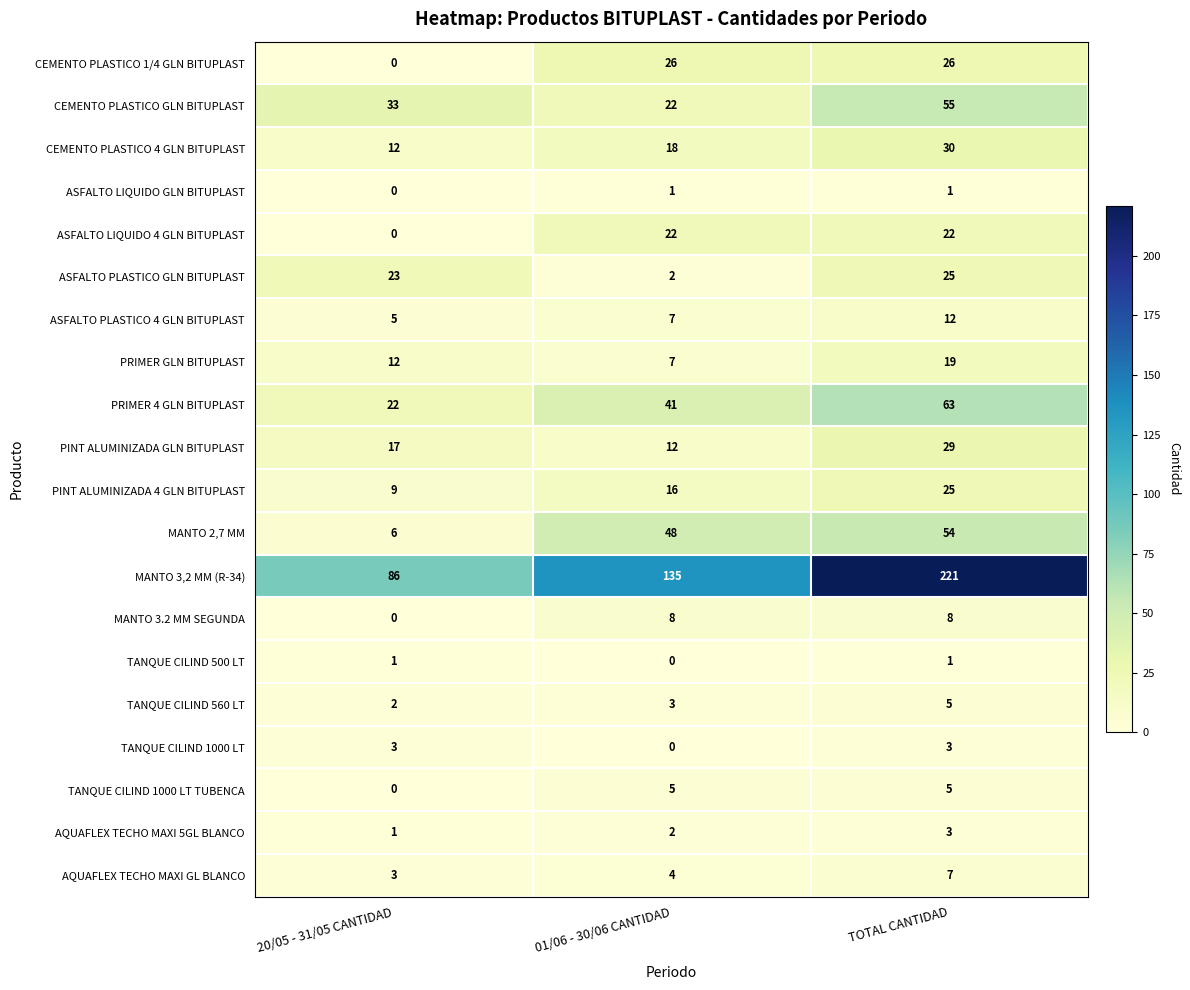

Rank the categories by ASFALTO PLASTICO GLN BITUPLAST value from lowest to highest.

01/06 - 30/06 CANTIDAD, 20/05 - 31/05 CANTIDAD, TOTAL CANTIDAD